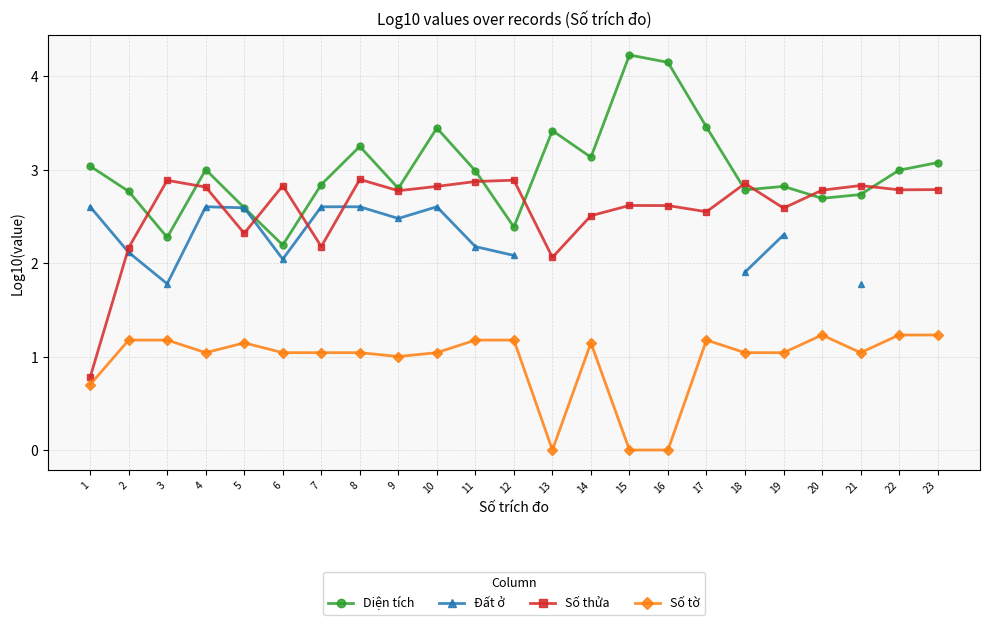

Which category has the highest value in the Đất ở series?

1